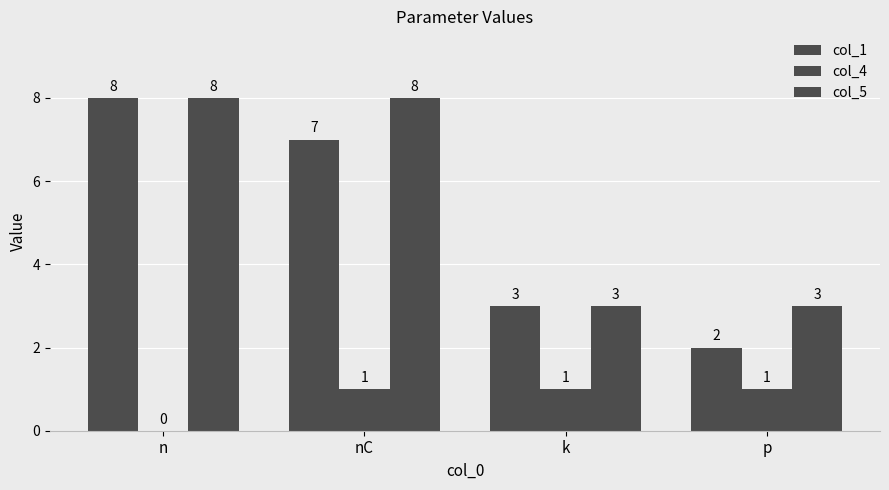

How many series are shown in this chart?

3